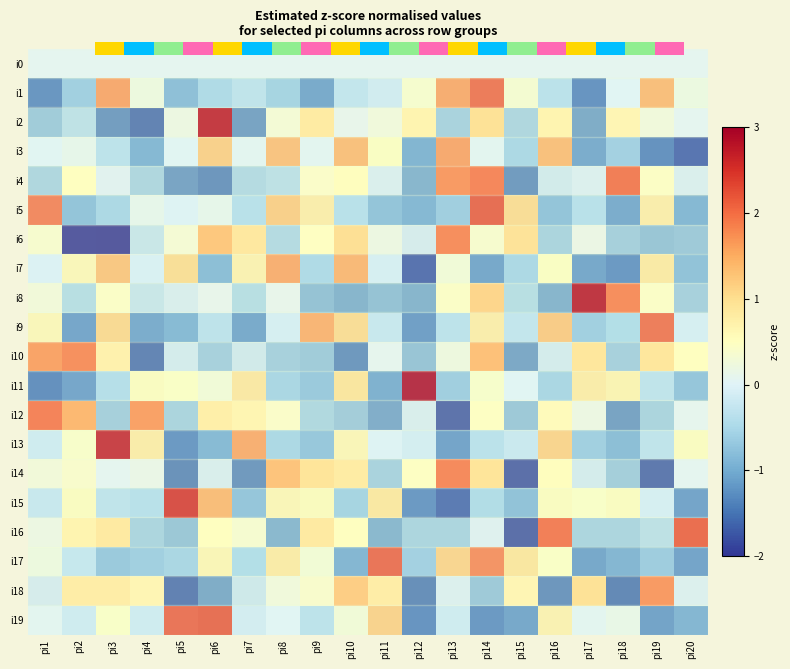

At which category is the sum across all series the highest?

pi14